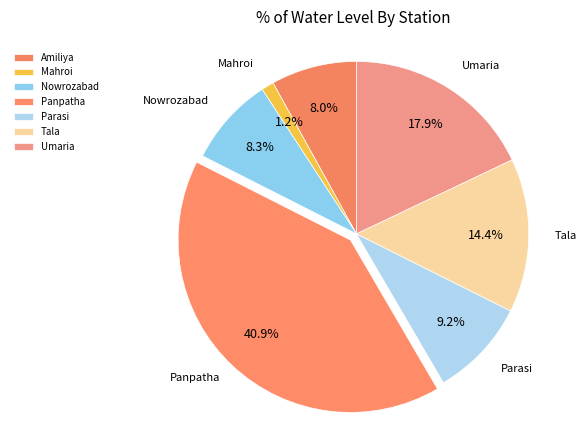

What is the largest slice in the pie chart?

Panpatha